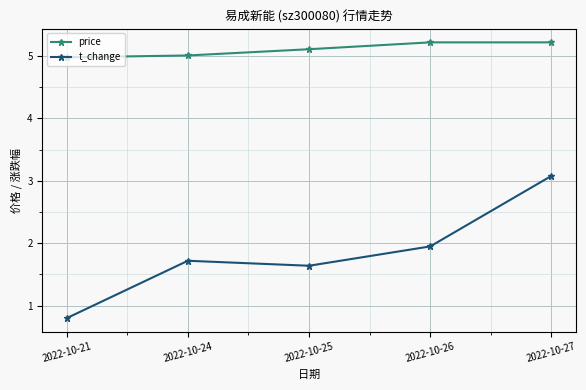

Read the t_change value at 2022-10-21.

0.8